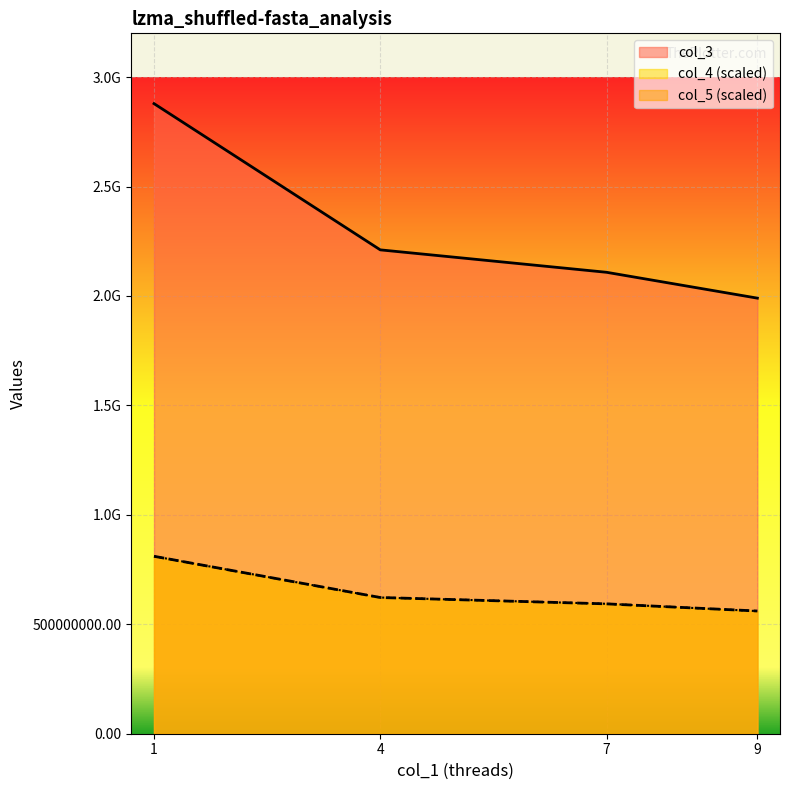

True or false: col_5 and col_3 intersect in this chart.

False